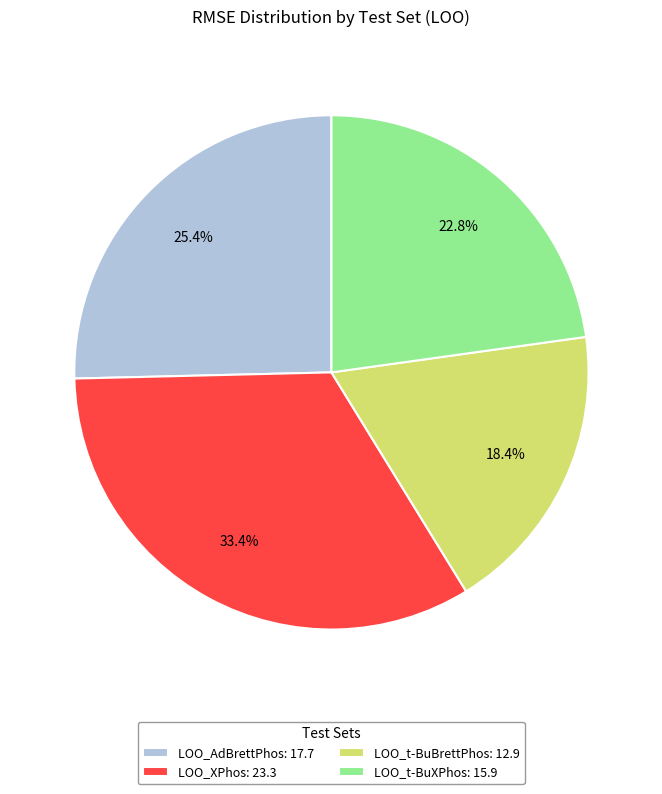

Is LOO_XPhos the majority of the pie?

No